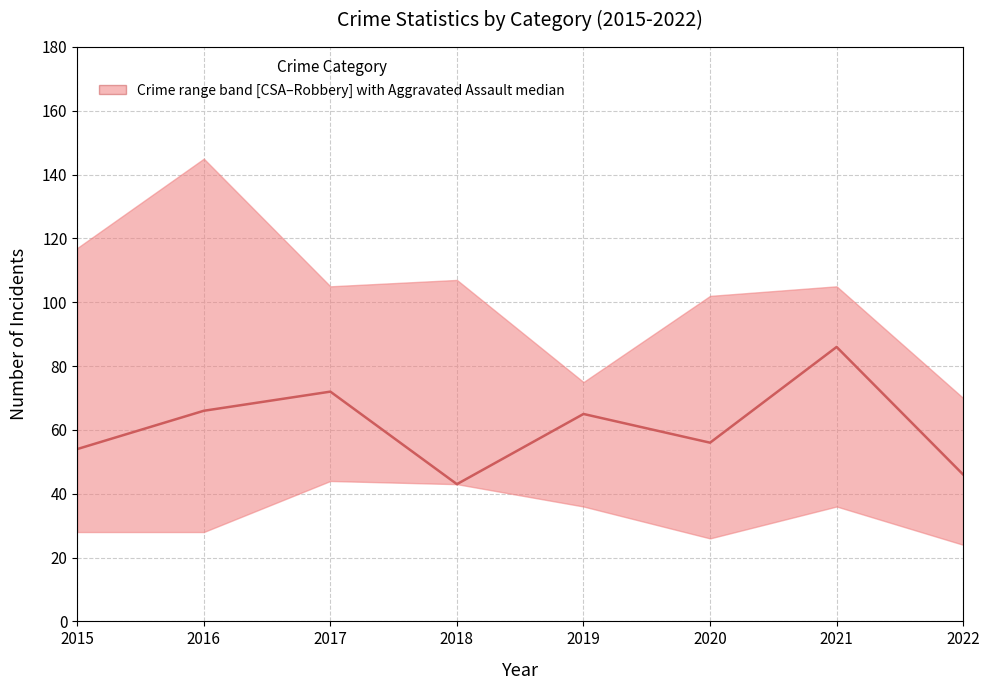

What is the difference between the maximum and minimum values?

43